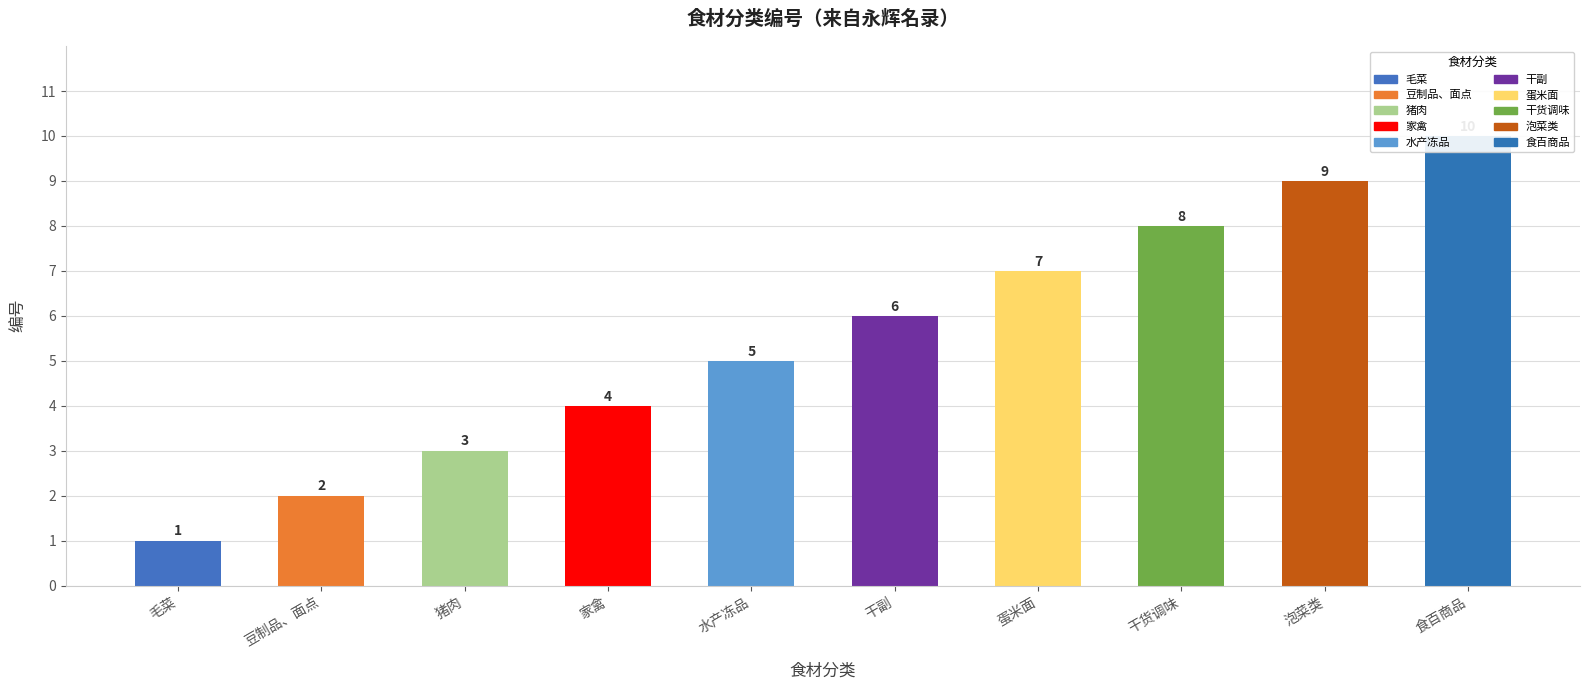

What is the difference between the maximum and minimum values?

9